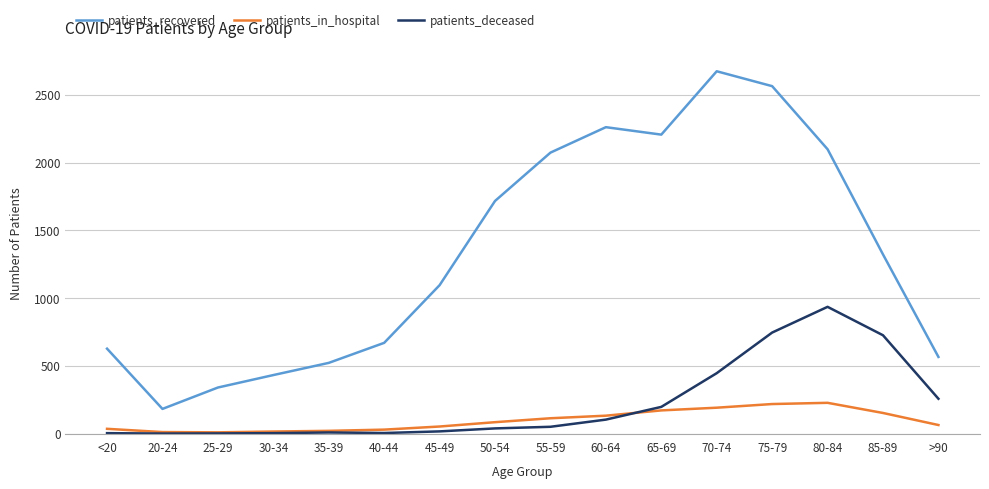

What is the total value across all series at 70-74?

3313